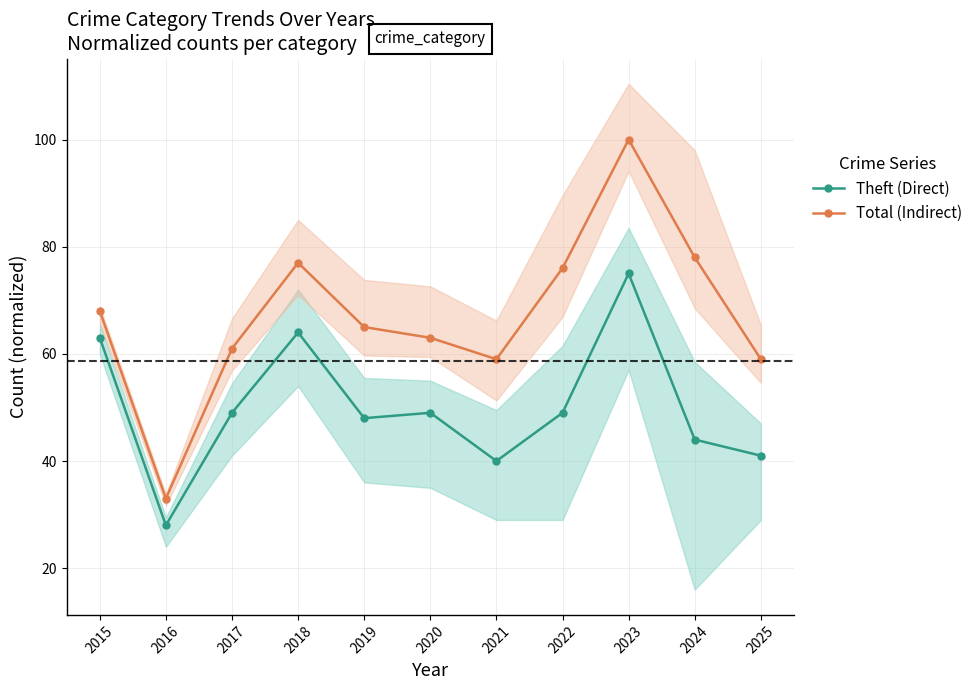

Reading left to right, transcribe all the data shown in this chart.

Theft (Direct): 2015=63.0	2016=28.0	2017=49.0	2018=64.0	2019=48.0	2020=49.0	2021=40.0	2022=49.0	2023=75.0	2024=44.0	2025=41.0
Total (Indirect): 2015=68.0	2016=33.0	2017=61.0	2018=77.0	2019=65.0	2020=63.0	2021=59.0	2022=76.0	2023=100.0	2024=78.0	2025=59.0